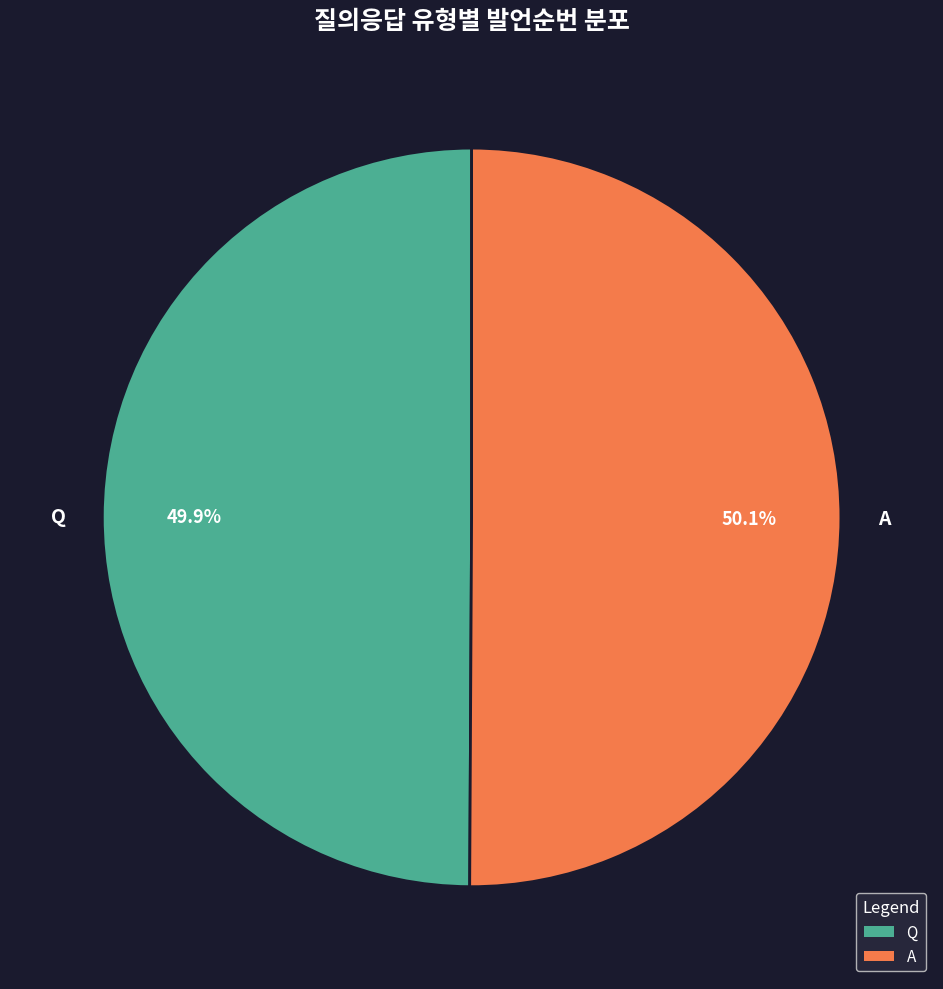

What percentage is the A slice, to the nearest percent?

50%